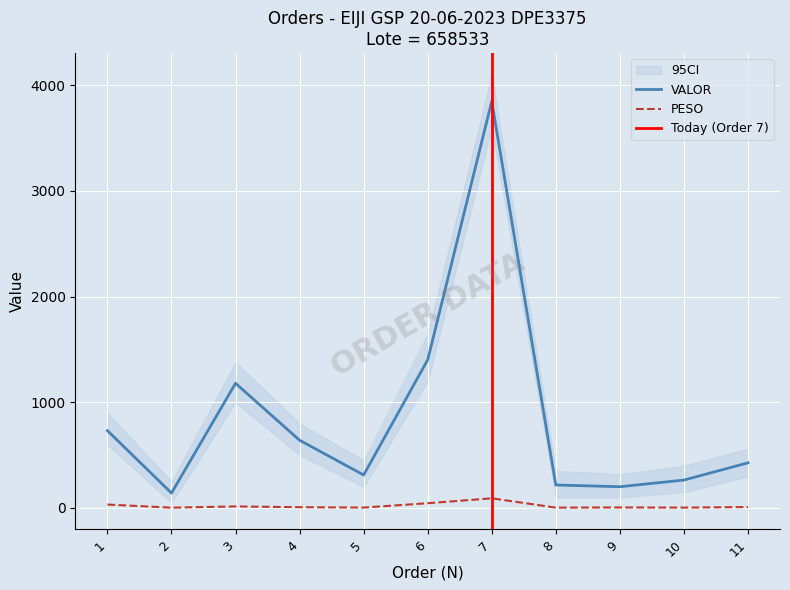

In VALOR, how many points are lower than both neighbors (excluding endpoints)?

3